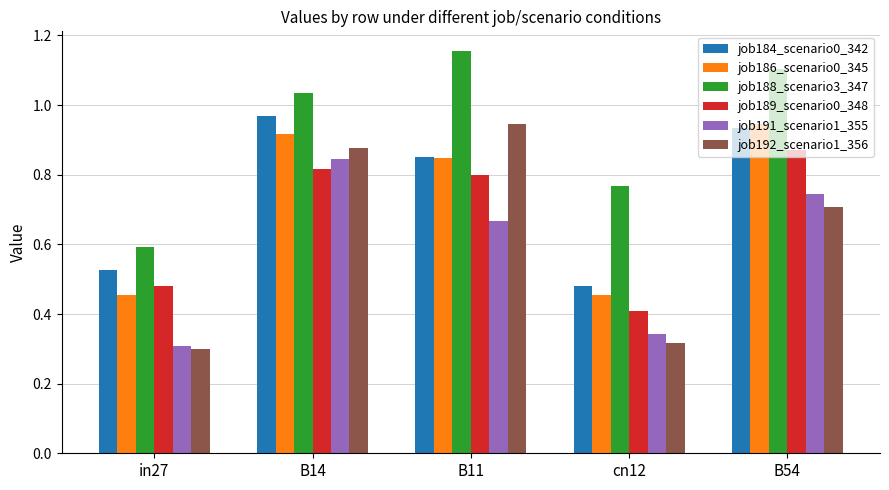

How many bars are there in each group?

6